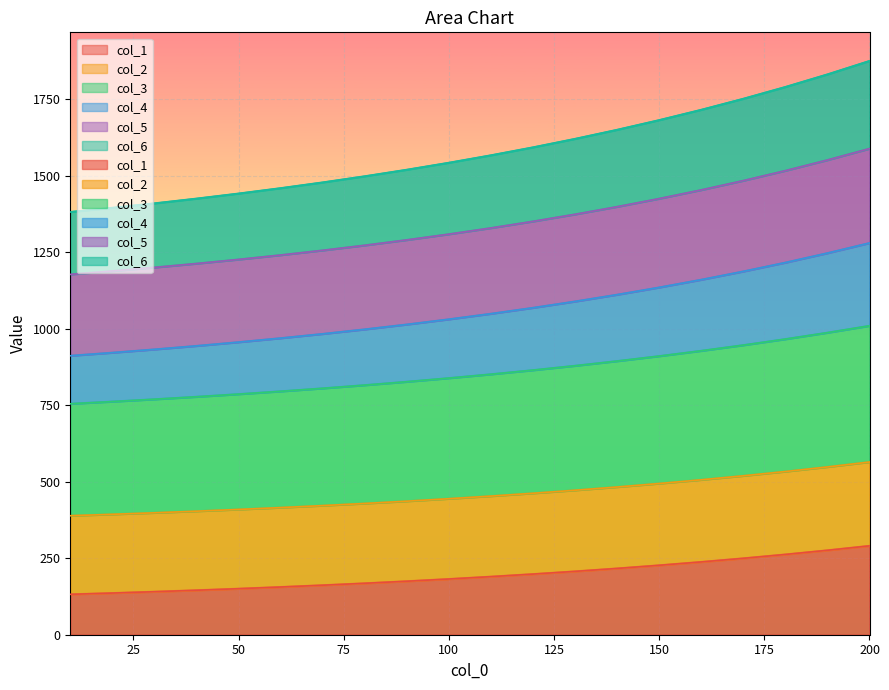

At which label does col_2 reach its peak?

200